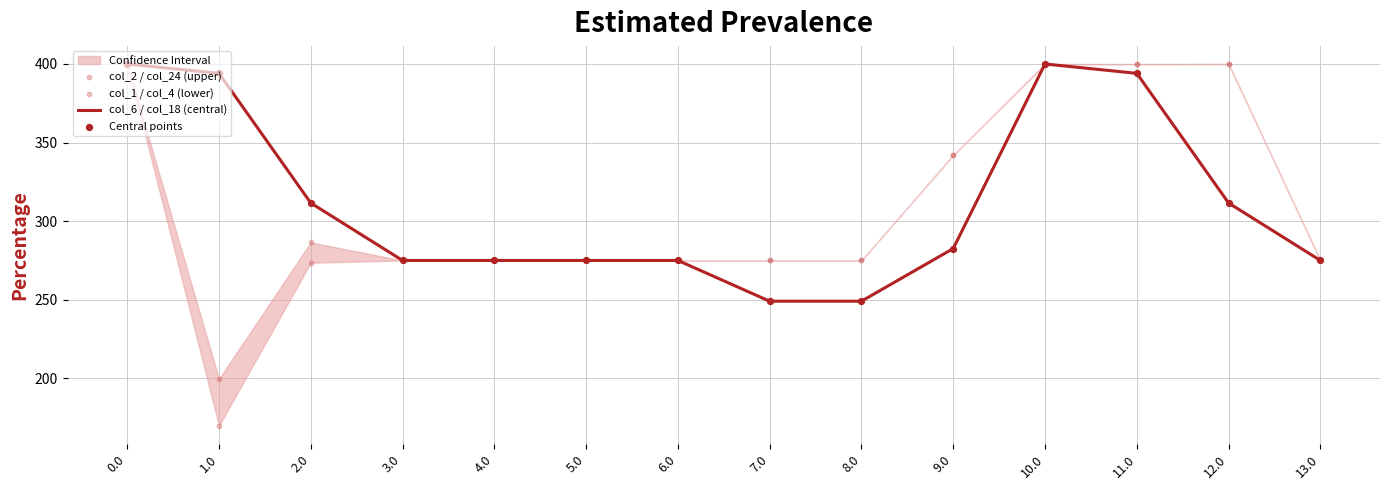

What is the maximum value for col_6 / col_18 (central)?

400.0